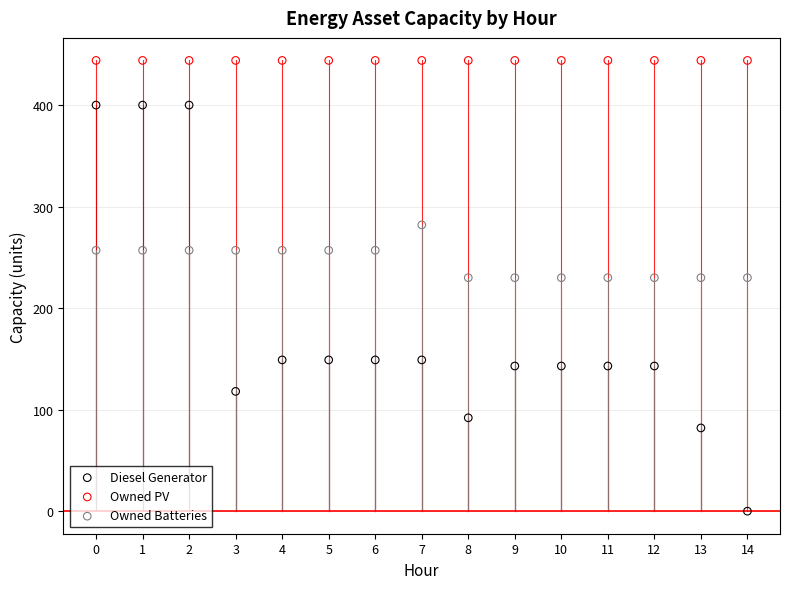

Which series reaches the maximum Y coordinate?

Owned PV